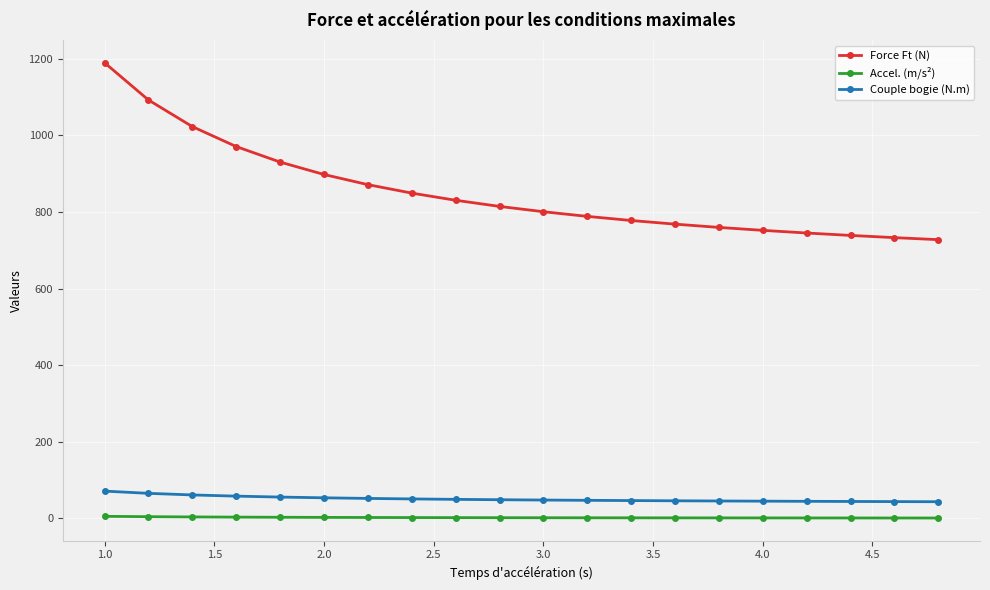

True or false: Force Ft (N) and Couple bogie (N.m) cross at least once.

False